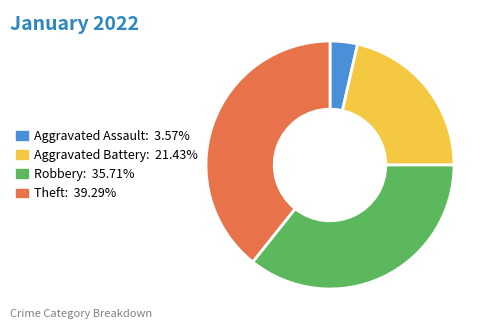

Is there a majority slice in this chart?

No